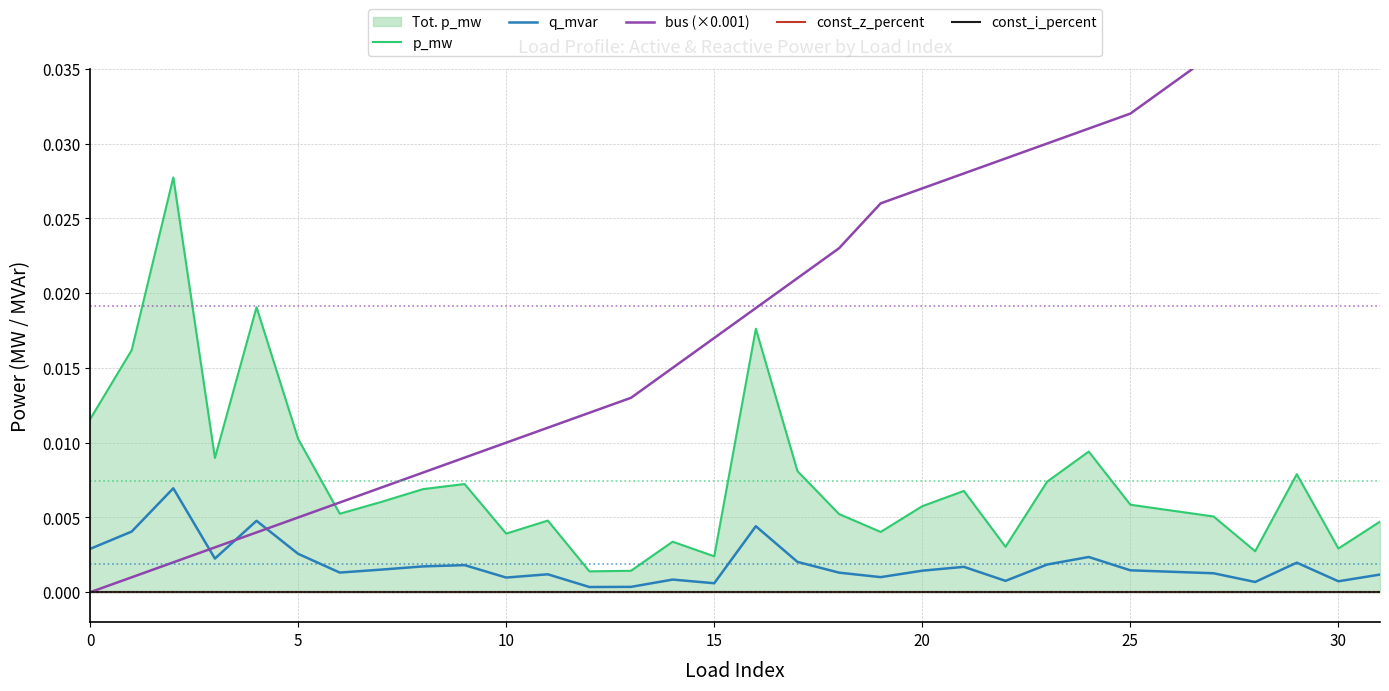

True or false: const_z_percent and const_i_percent intersect in this chart.

False